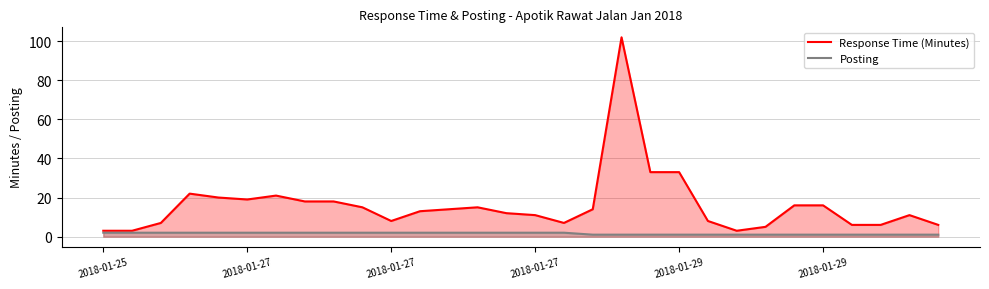

At which category is the sum across all series the highest?

18